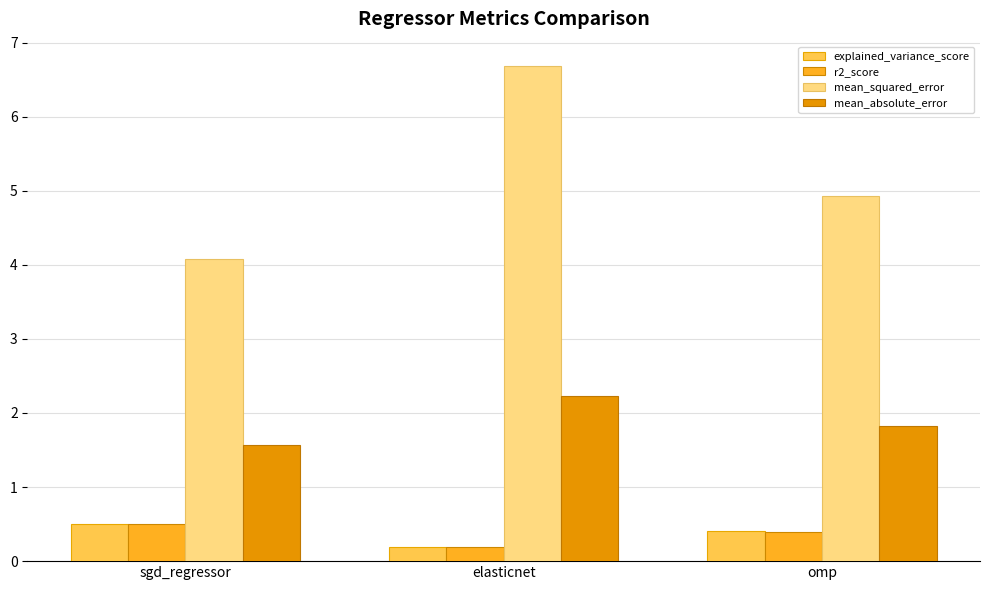

Is the value of mean_squared_error at elasticnet greater than the value of mean_absolute_error at sgd_regressor?

Yes